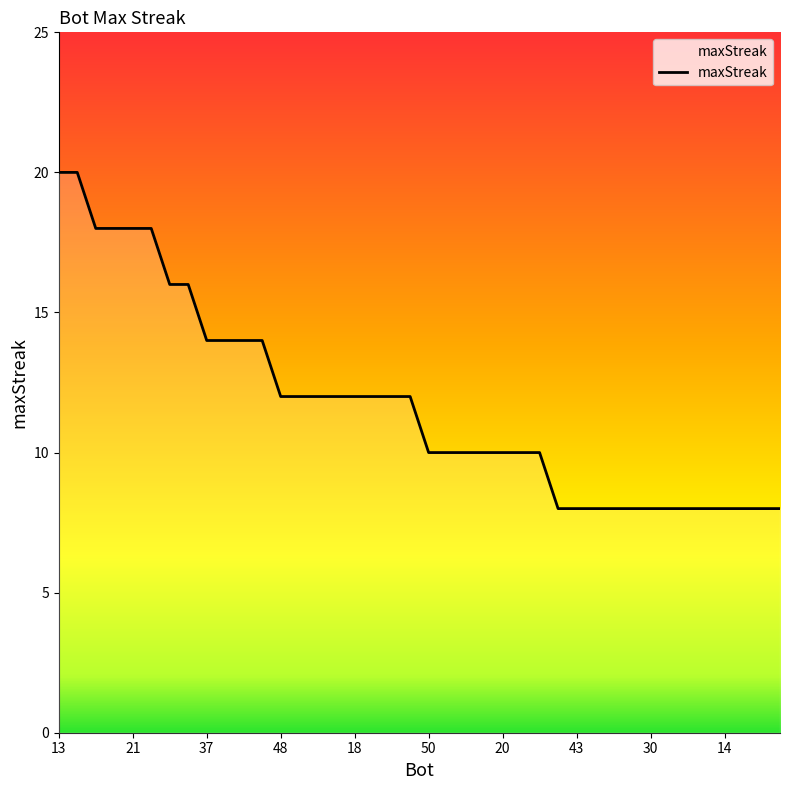

How many lines are shown in the chart?

1